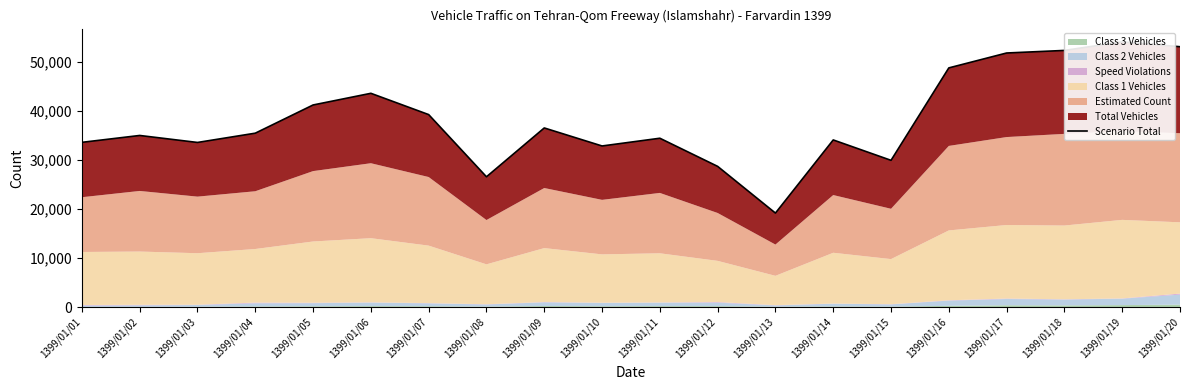

What is the average value?

38254